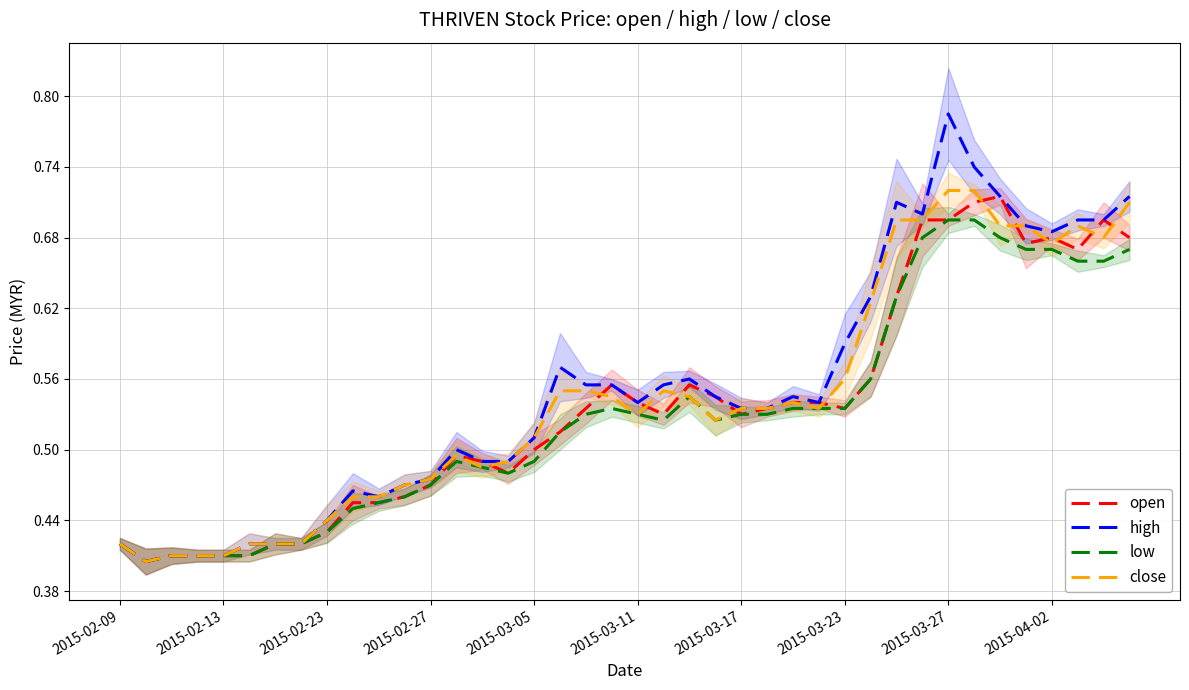

What is the value of the high point at the 21st from the left?

0.5